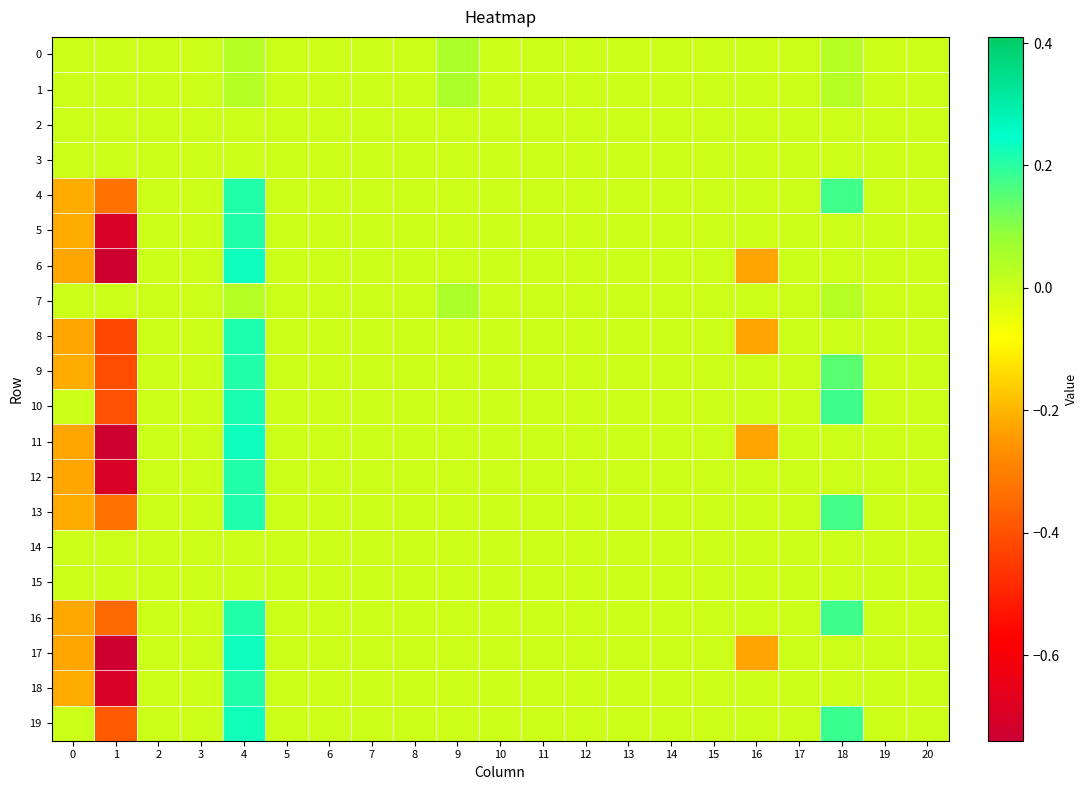

What is the smallest value displayed?

-0.7